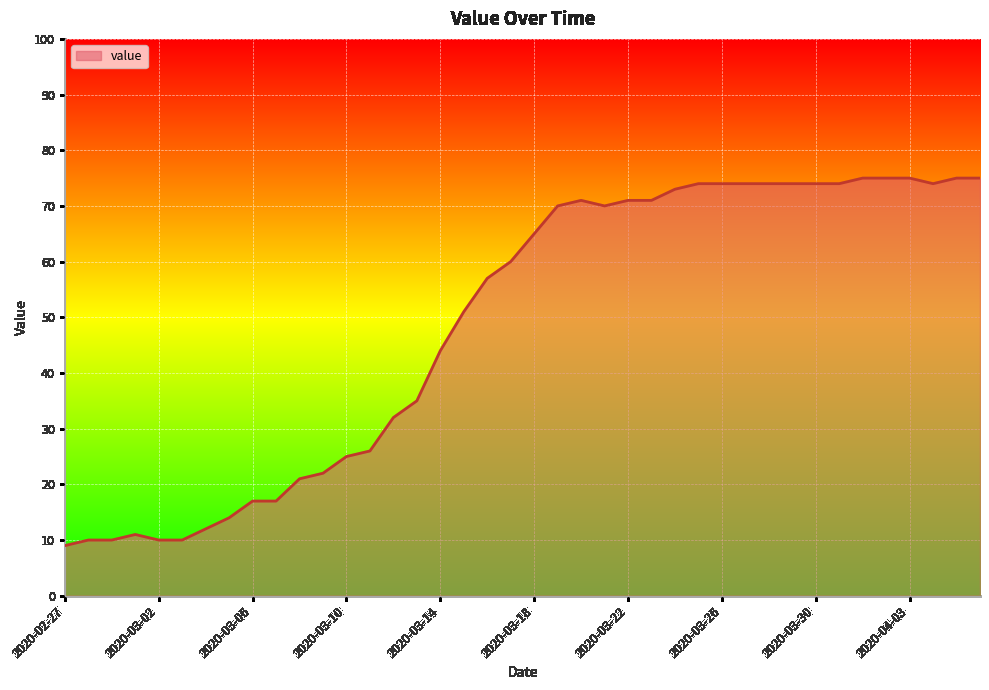

What is the minimum value shown in the chart?

9